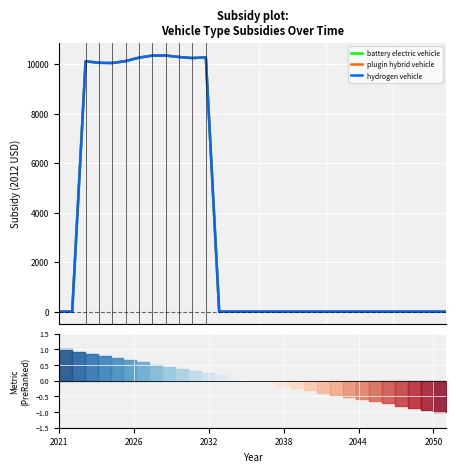

Reading right to left, what are all the values shown in this chart?

battery electric vehicle: 0.0	0.0	0.0	0.0	0.0	0.0	0.0	0.0	0.0	0.0	0.0	0.0	0.0	0.0	0.0	0.0	0.0	0.0	10279.8	10251.9	10294.2	10353.7	10350.8	10269.1	10127.4	10050.8	10059.8	10121.2	0.0	0.0
plugin hybrid vehicle: 0.0	0.0	0.0	0.0	0.0	0.0	0.0	0.0	0.0	0.0	0.0	0.0	0.0	0.0	0.0	0.0	0.0	0.0	10279.8	10251.9	10294.2	10353.7	10350.8	10269.1	10127.4	10050.8	10059.8	10121.2	0.0	0.0
hydrogen vehicle: 0.0	0.0	0.0	0.0	0.0	0.0	0.0	0.0	0.0	0.0	0.0	0.0	0.0	0.0	0.0	0.0	0.0	0.0	10279.8	10251.9	10294.2	10353.7	10350.8	10269.1	10127.4	10050.8	10059.8	10121.2	0.0	0.0